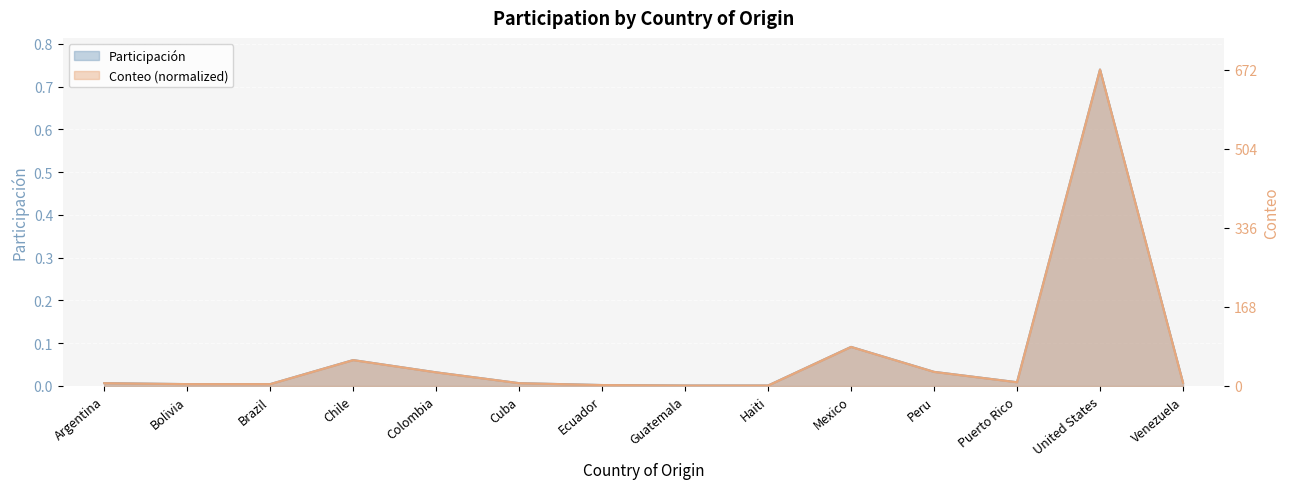

Where is the first local maximum for Participación?

Chile